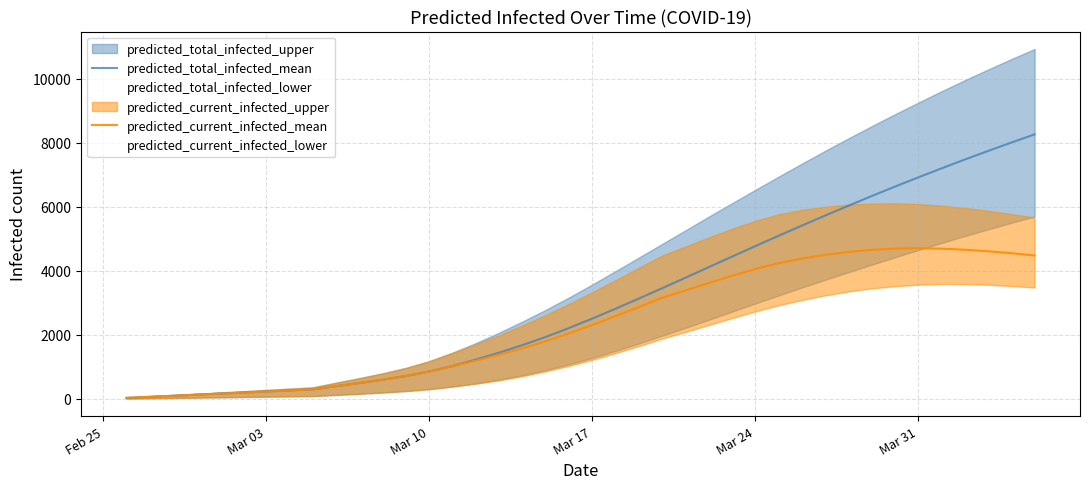

True or false: predicted_total_infected_mean and predicted_current_infected_mean cross at least once.

False